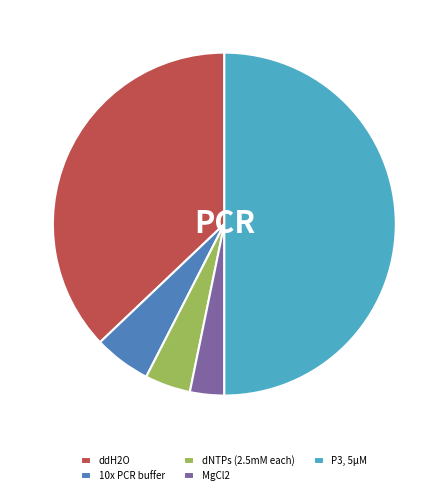

How many slices are in this pie chart?

5